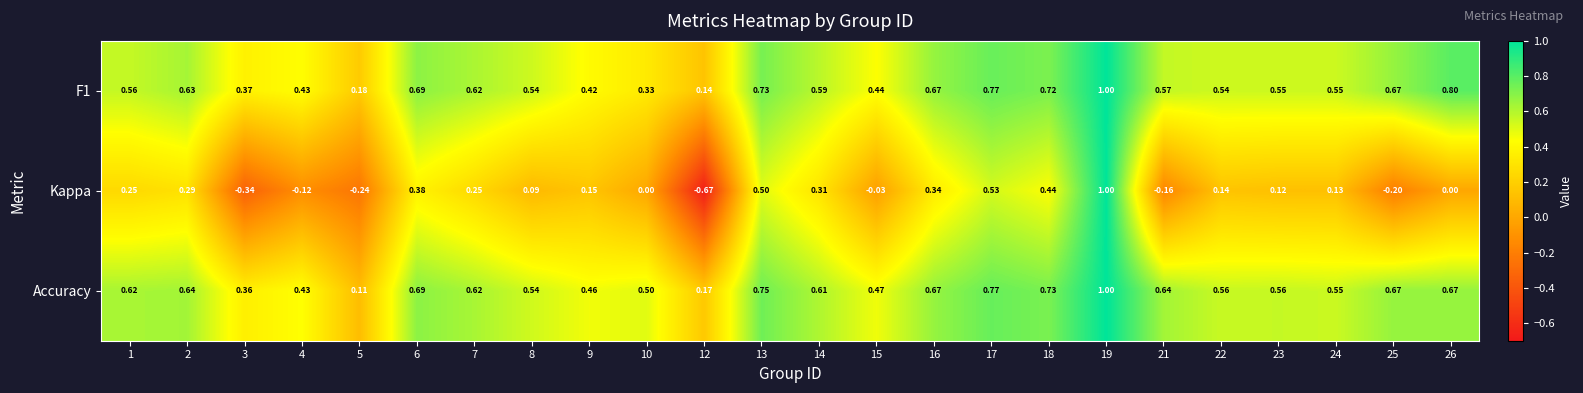

At which category is the sum across all series the highest?

19